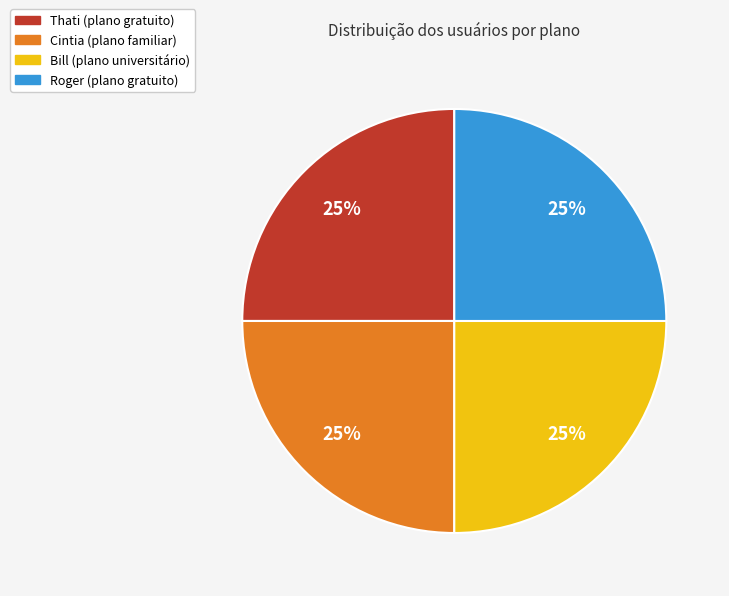

Count the number of slices in the pie.

4